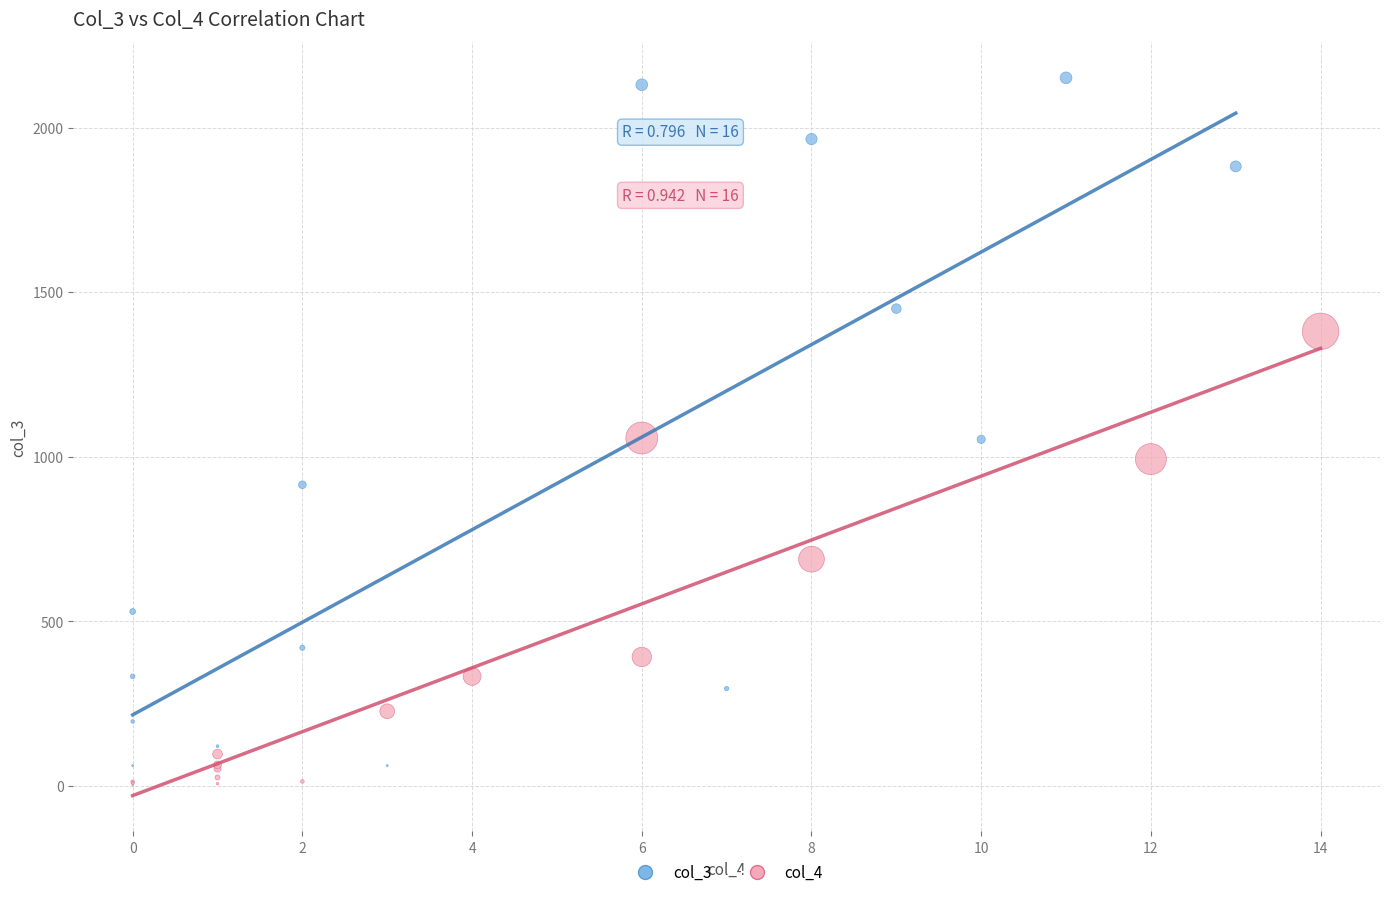

What are all the series names shown in the legend?

col_3, col_4